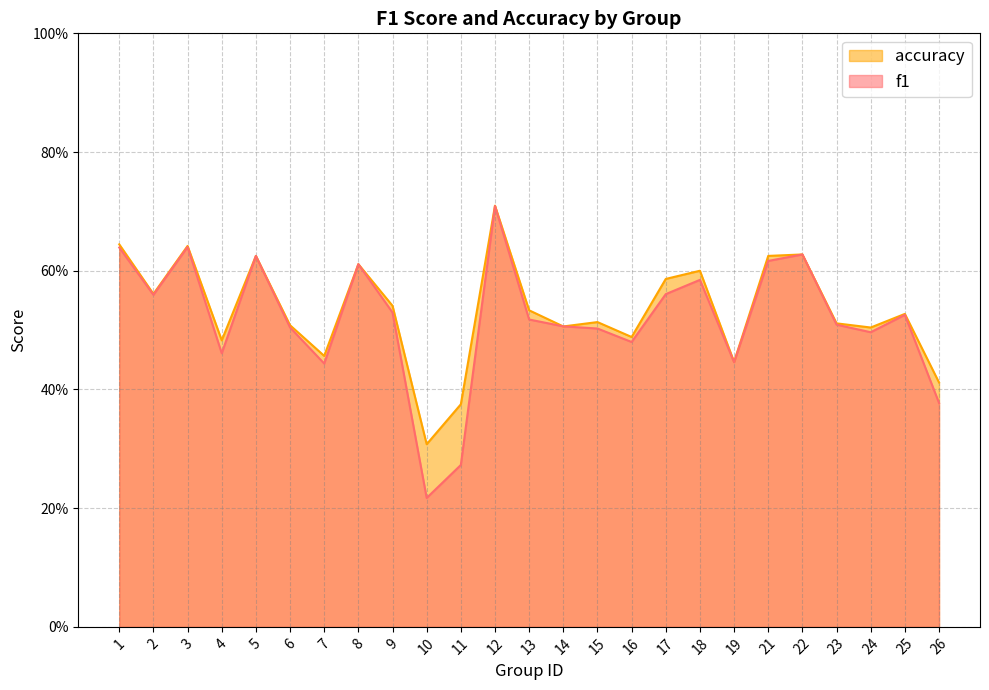

True or false: f1 has a value of 0.5 at 25.

True